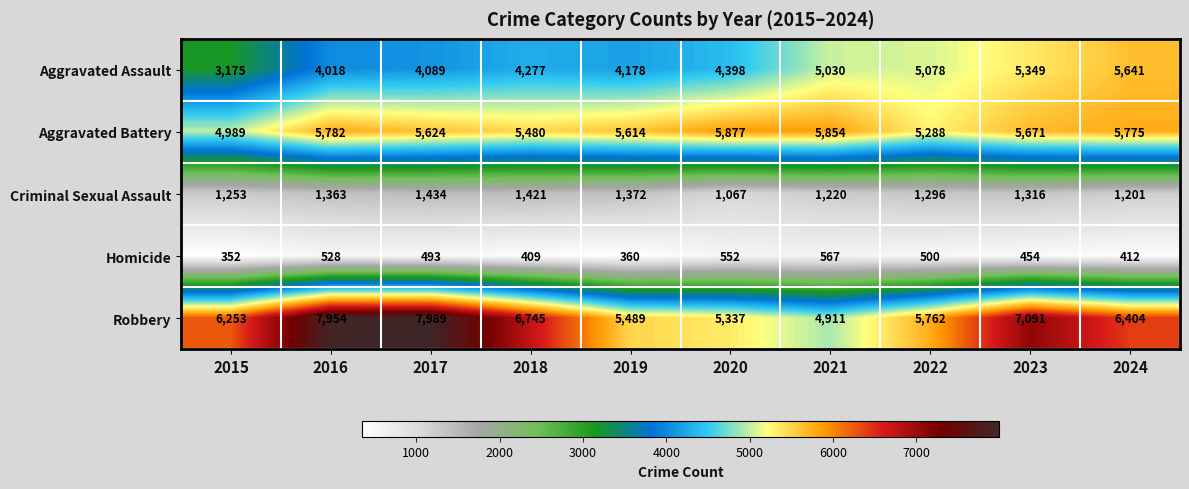

At how many categories does at least one series exceed 2498?

10